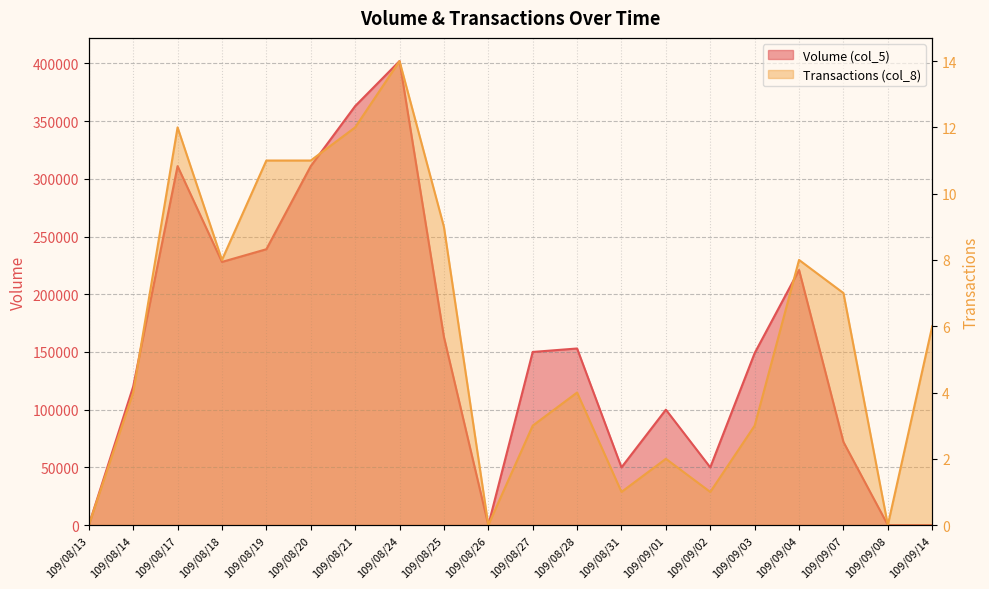

Which category has the lowest value in the Volume (col_5) series?

109/08/13